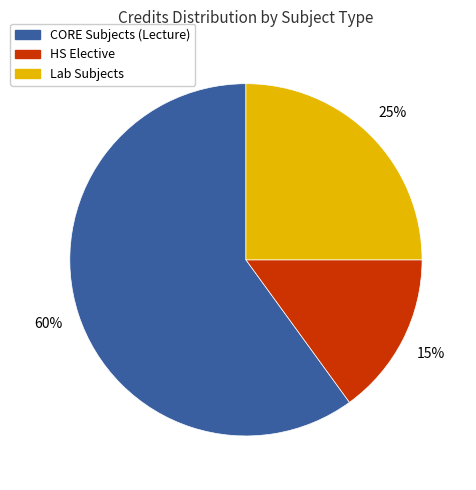

Is there a majority slice in this chart?

Yes